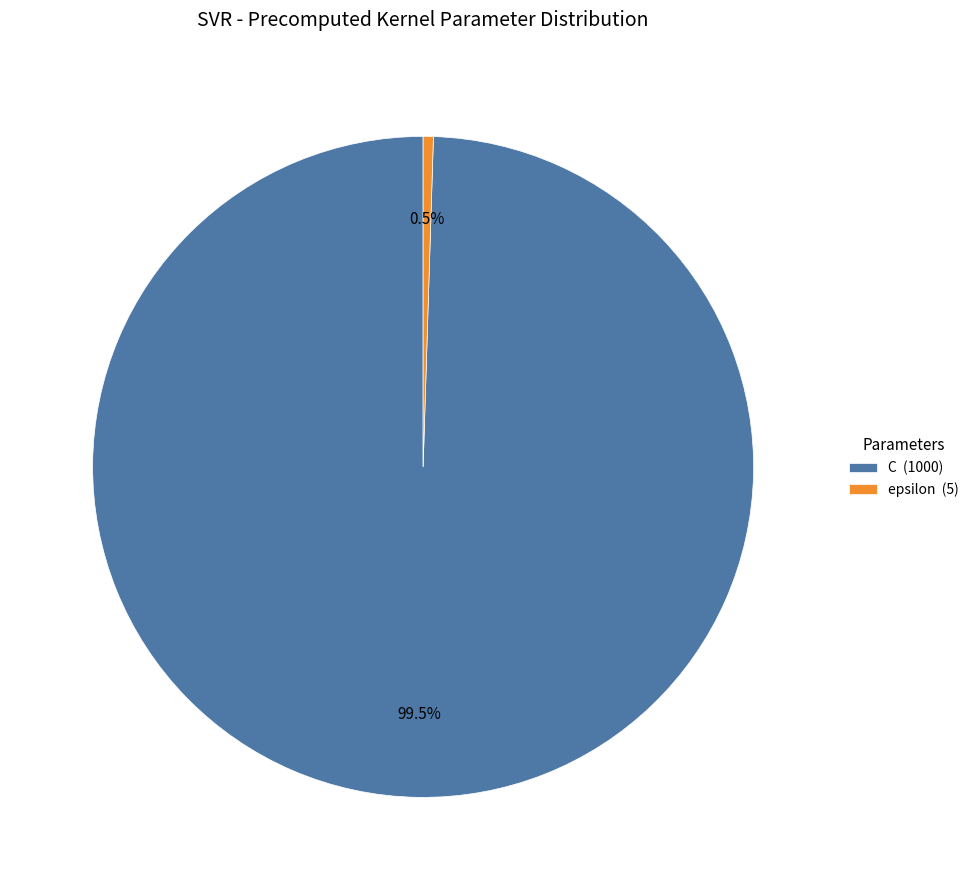

What is the majority slice?

C